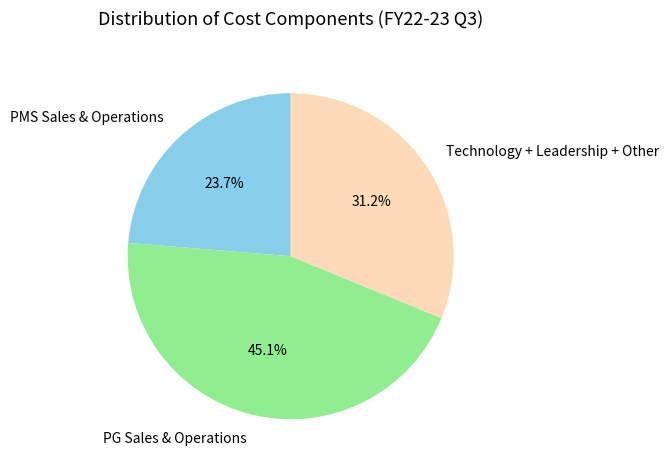

Between Technology + Leadership + Other and PMS Sales & Operations, which is larger?

Technology + Leadership + Other